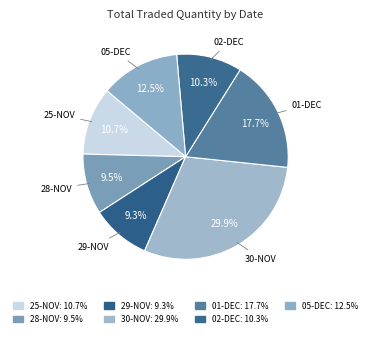

Which category has the biggest portion of the pie?

30-NOV